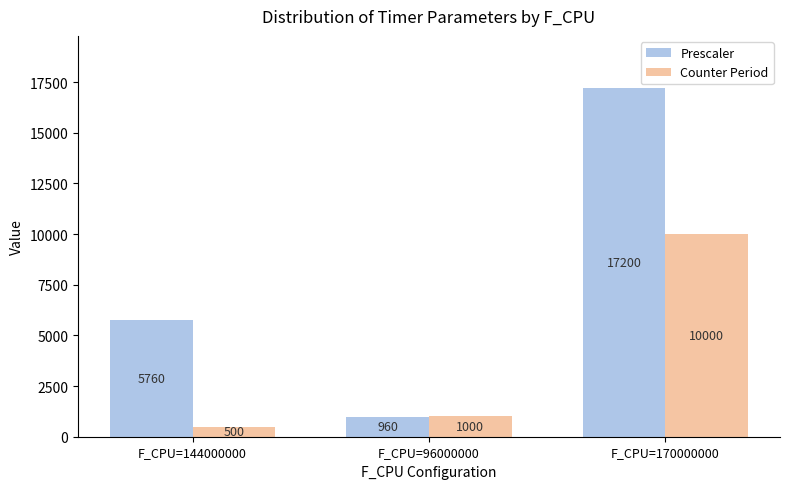

What is the label of the 3rd bar from the left?

F_CPU=170000000